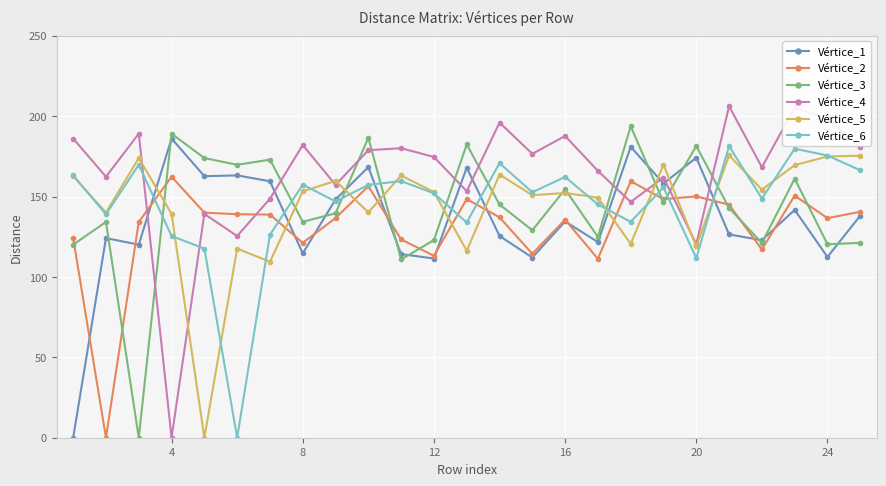

True or false: Vértice_2 has more than 1 interior local peaks.

True